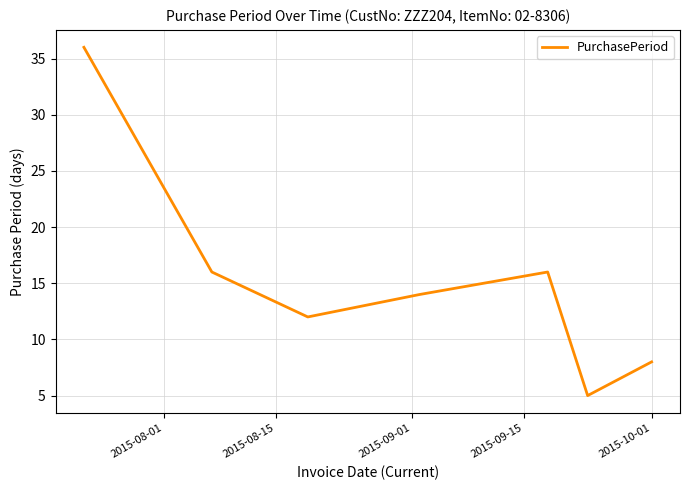

What is the sum of all values?

107